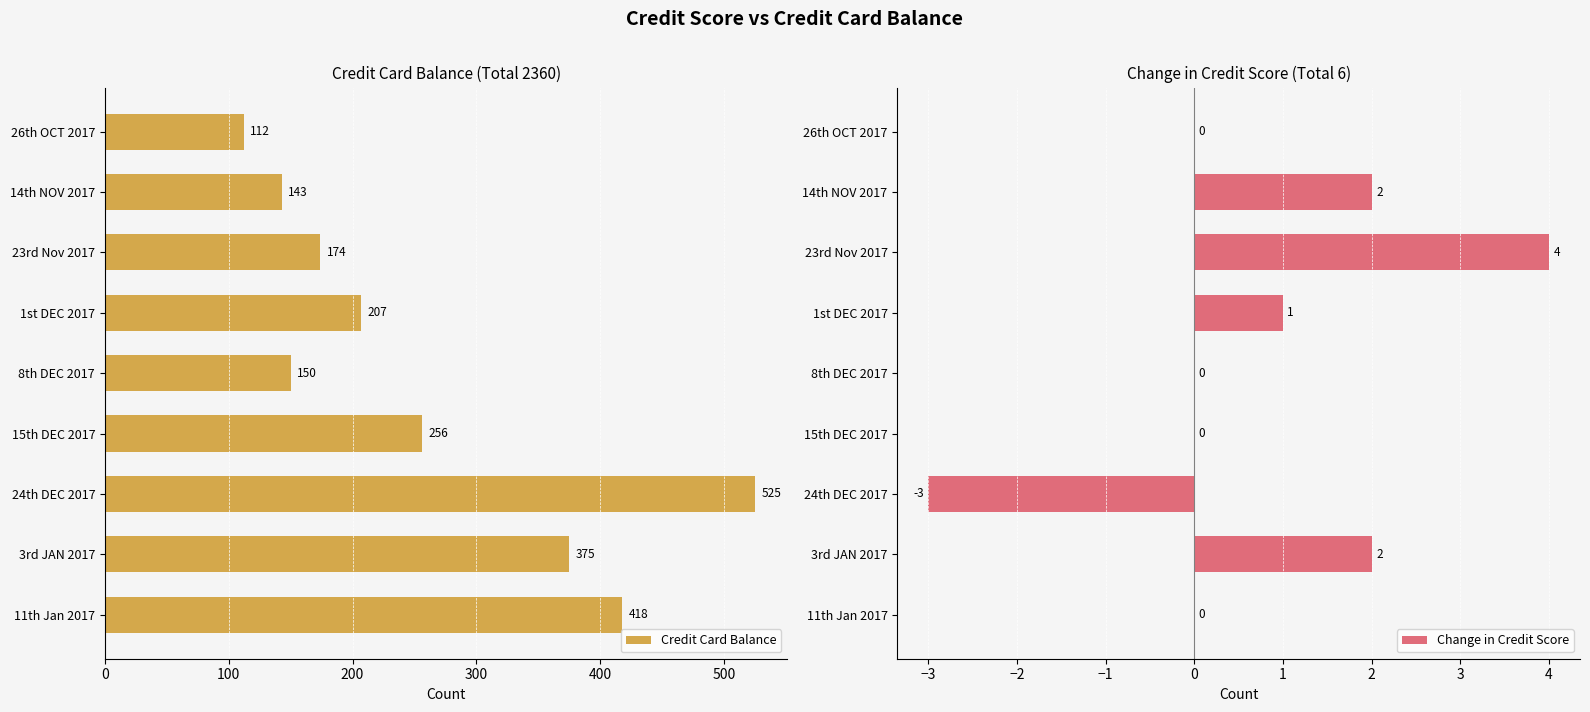

What is the sum of the Credit Card Balance values at 11th Jan 2017 and 8th DEC 2017?

568